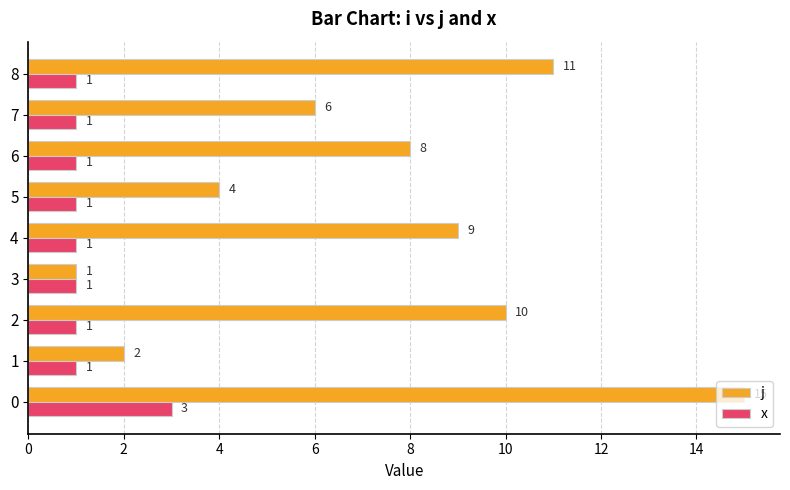

Which series changed the most between 0 and 4?

j